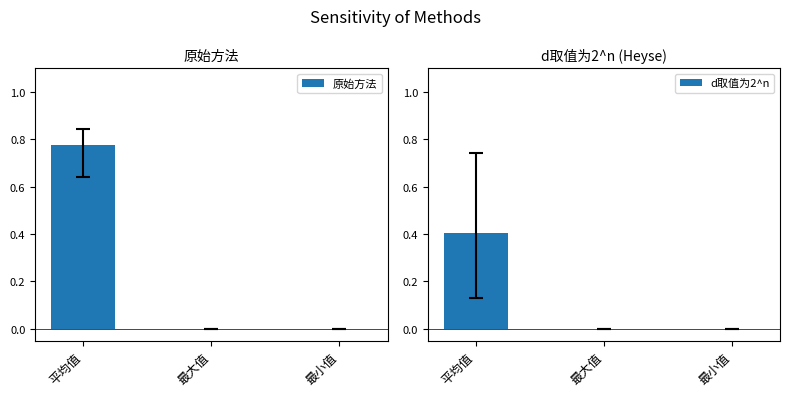

Rank the series at 平均值 from highest to lowest value.

原始方法, d取值为2^n